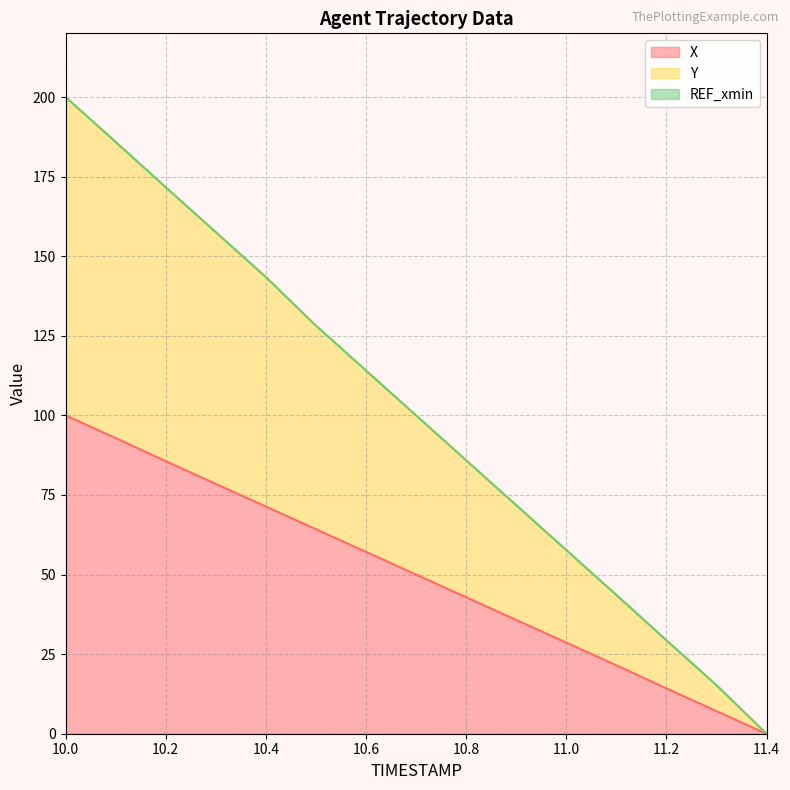

Reading left to right, extract all data points from this chart.

X: 10.0=100.0	10.1=92.9	10.2=85.6	10.3=78.5	10.4=71.4	10.5=64.2	10.6=57.1	10.7=50.0	10.8=42.9	10.9=35.8	11.0=28.6	11.1=21.5	11.2=14.2	11.3=7.1	11.4=0.0
Y: 10.0=200.0	10.1=185.9	10.2=171.7	10.3=157.6	10.4=143.5	10.5=128.2	10.6=114.1	10.7=100.0	10.8=85.9	10.9=71.8	11.0=57.7	11.1=43.6	11.2=29.4	11.3=15.3	11.4=0.0